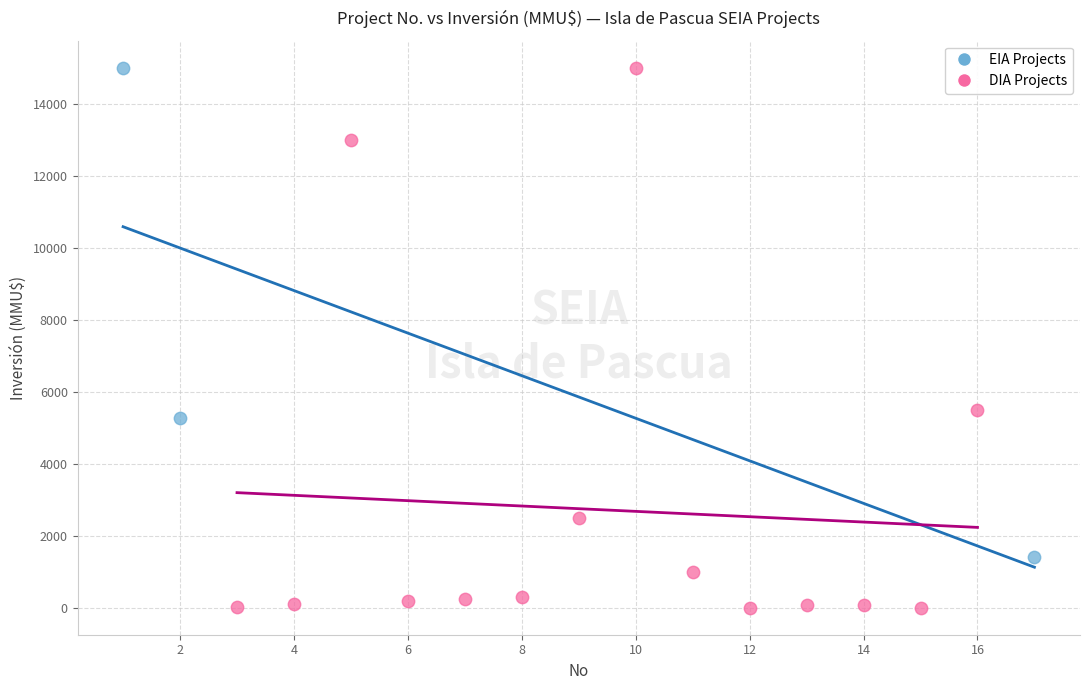

Which series reaches the minimum Y coordinate?

DIA Projects